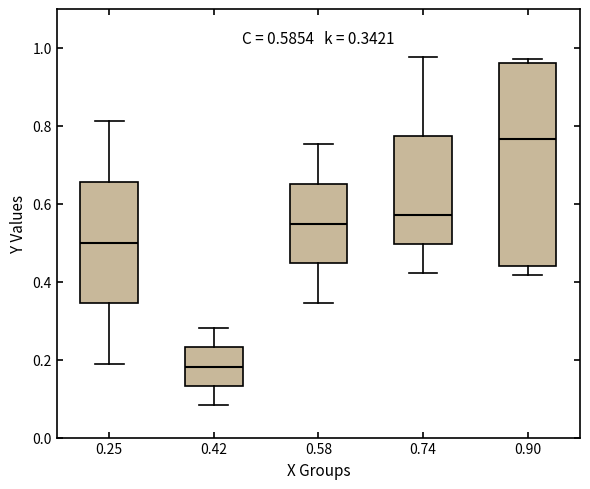

Which box has the lowest median line?

0.42